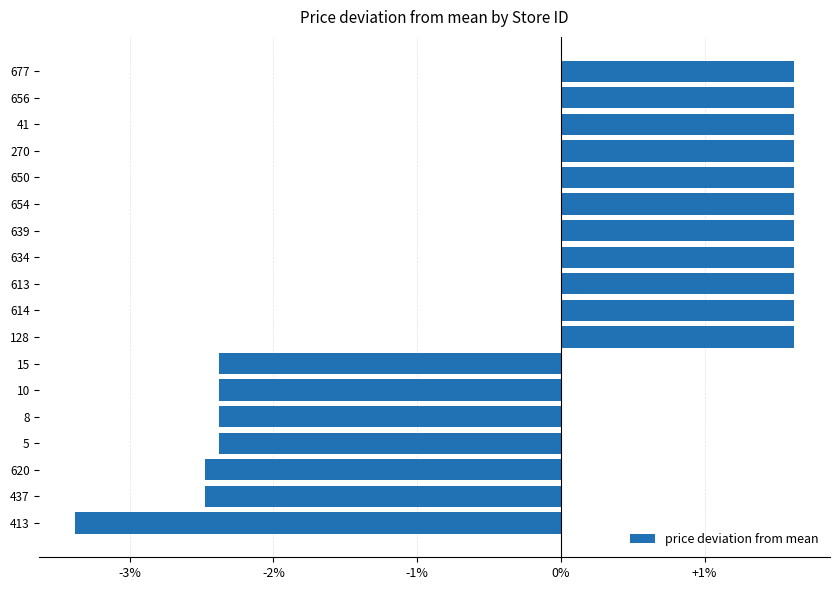

What is the change in value from 8 to 650?

+4.0